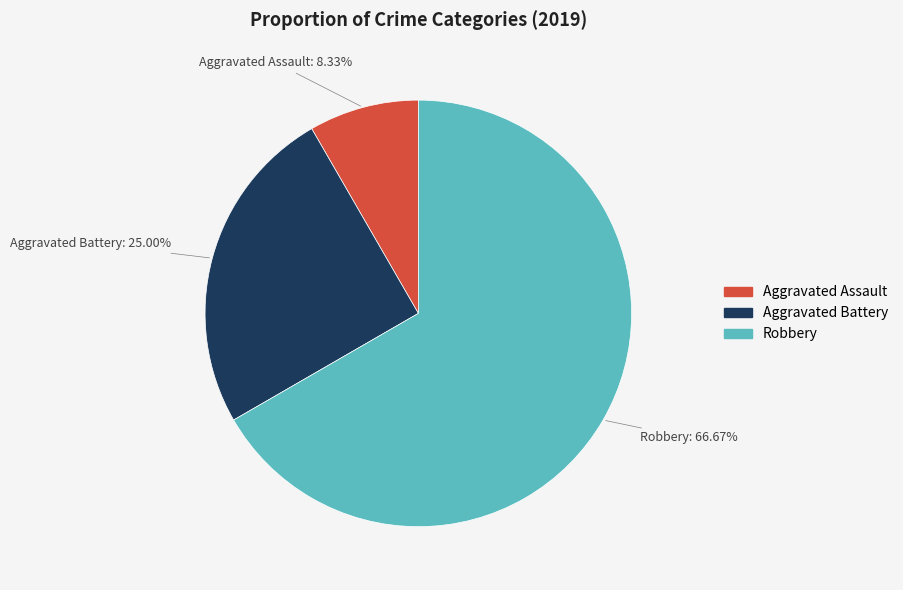

To the nearest percent, what is the difference between the largest and smallest slice percentages?

58%